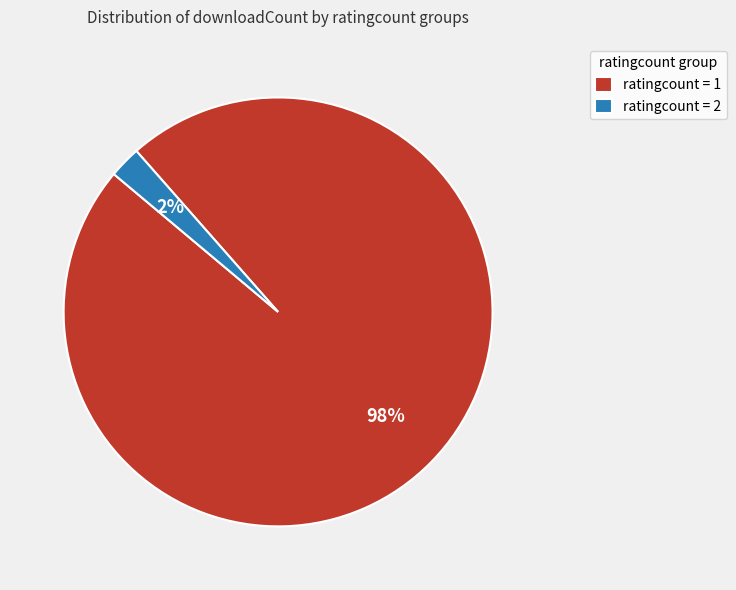

What is the largest slice in the pie chart?

ratingcount = 1